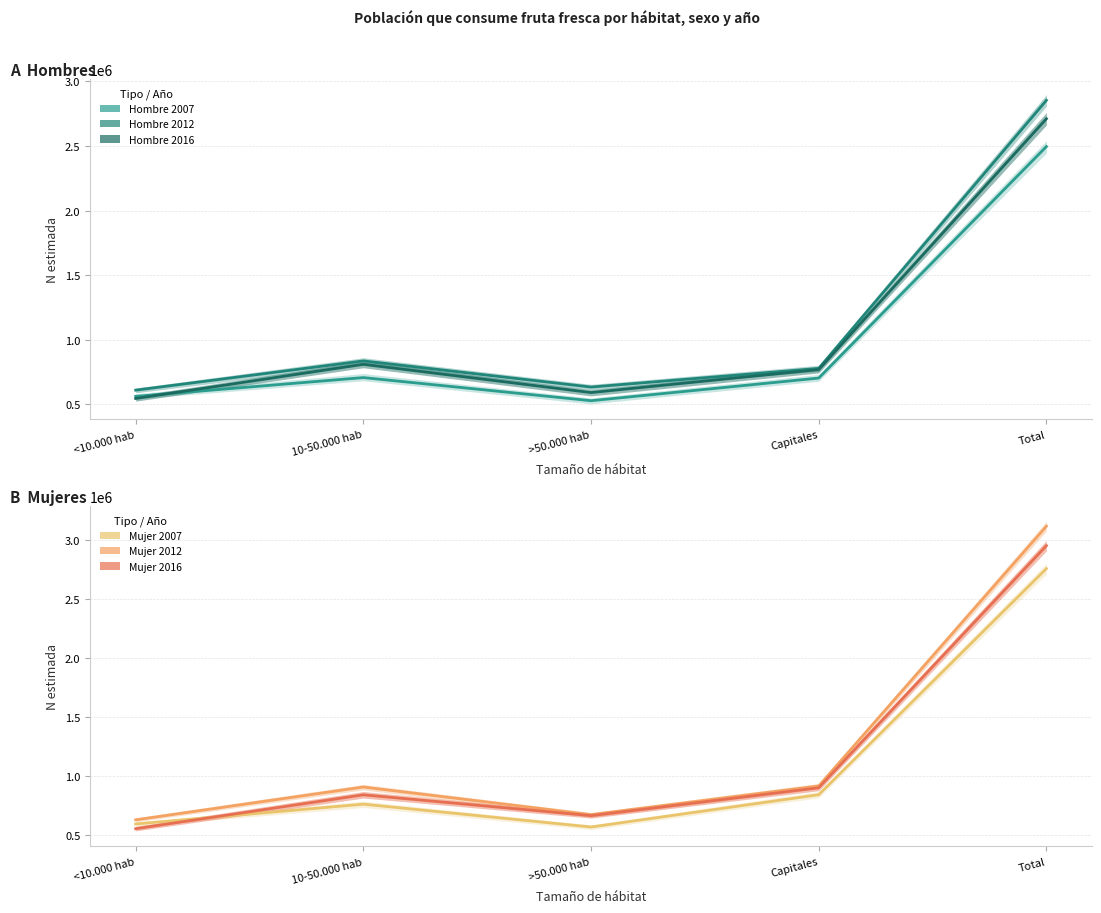

At which category does the chart reach its peak across all series?

Total